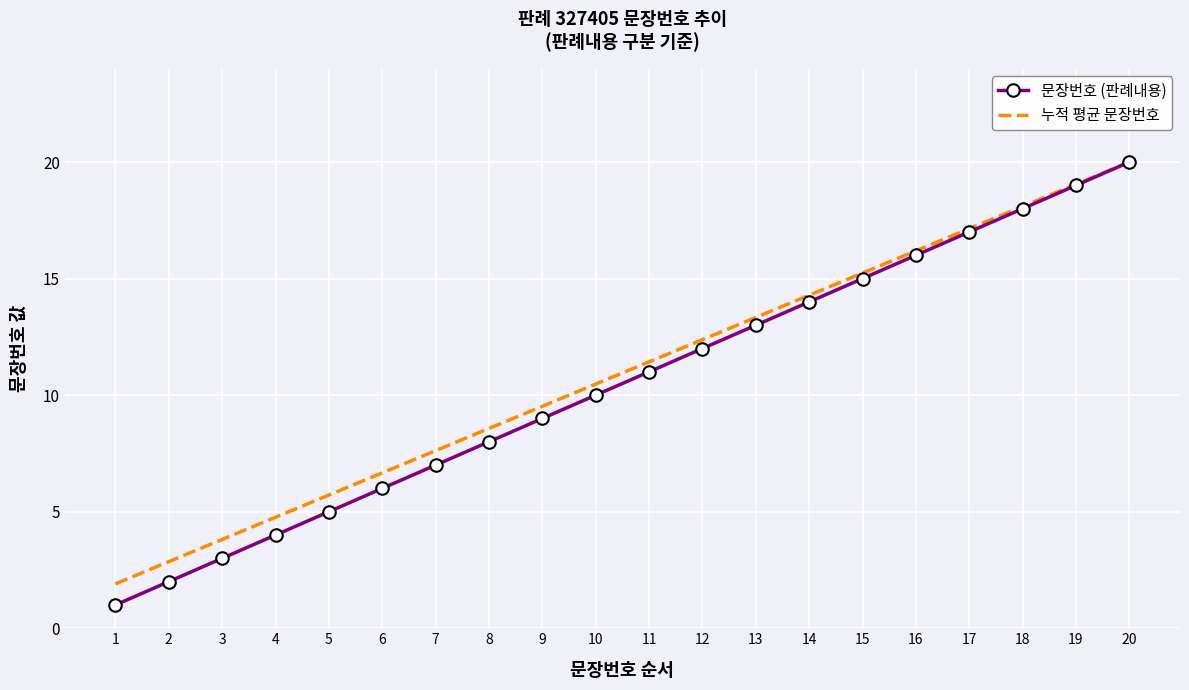

The 누적 평균 문장번호 series shows 14.3 at 10. True or false?

False